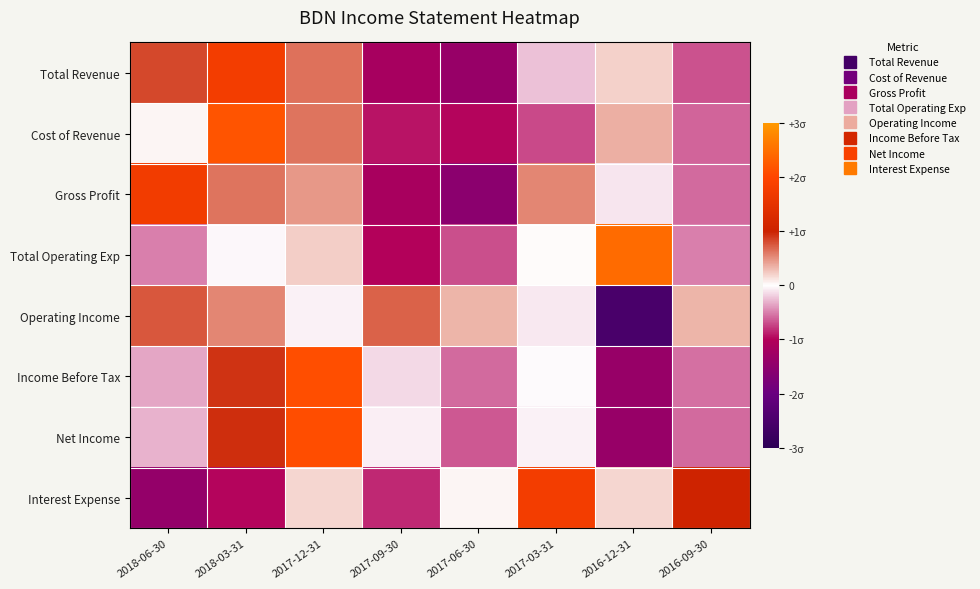

At how many categories does at least one series exceed 0?

8